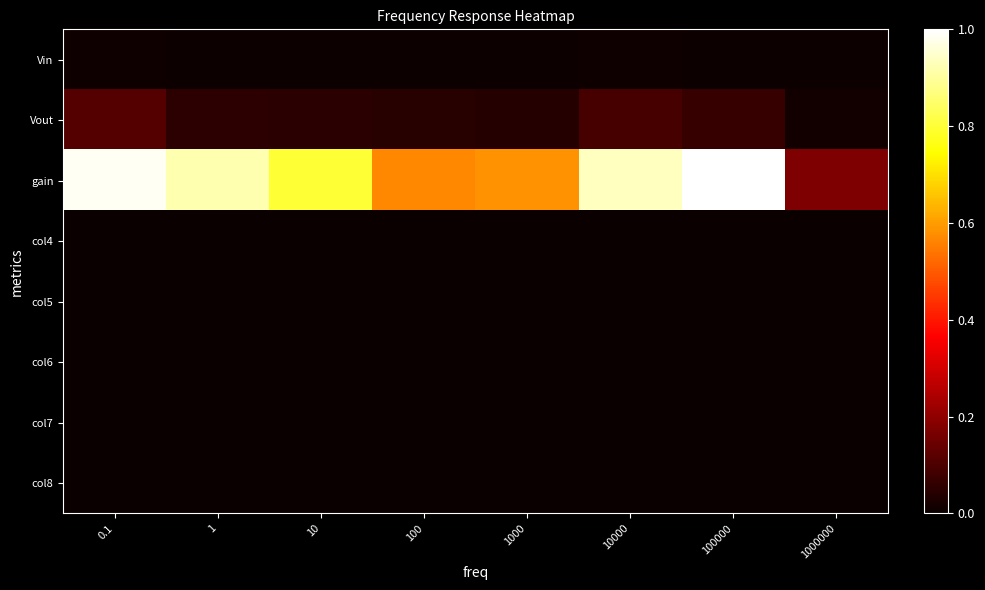

Which has a higher value, 1000000 or 10000?

10000